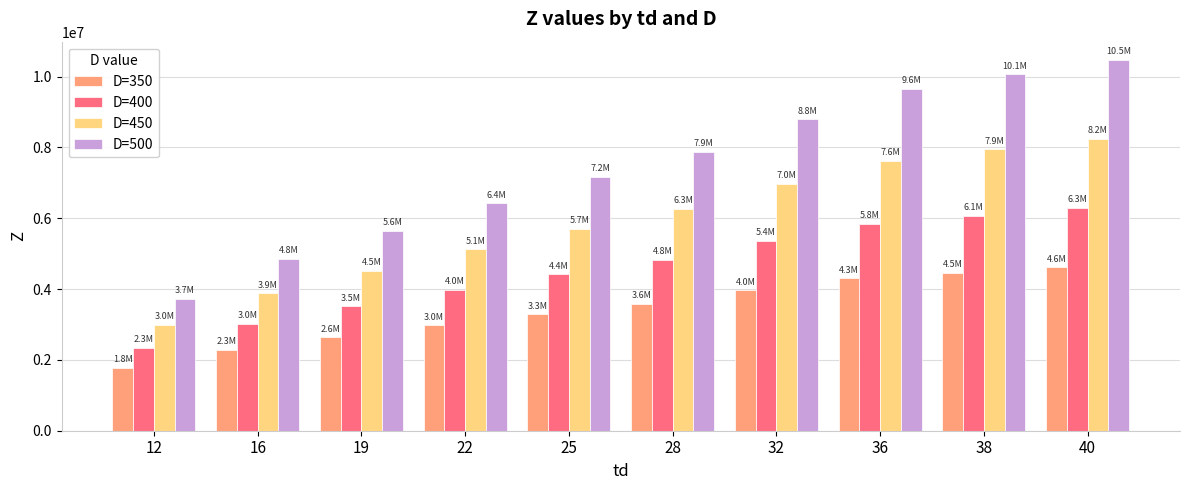

What is the sum of the D=450 values at 36 and 22?

12750279.9